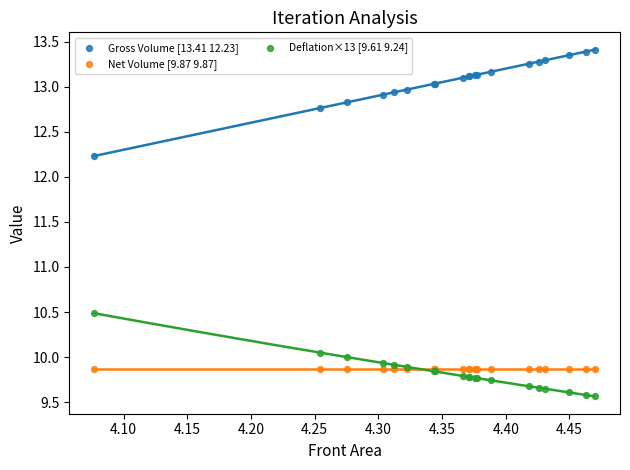

What is the X range (max minus min) for the scatter plot?

0.4